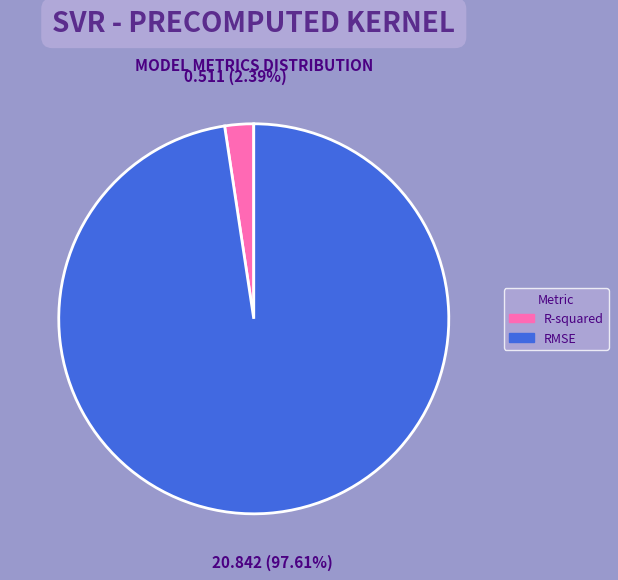

Rank the categories by value from lowest to highest.

R-squared, RMSE